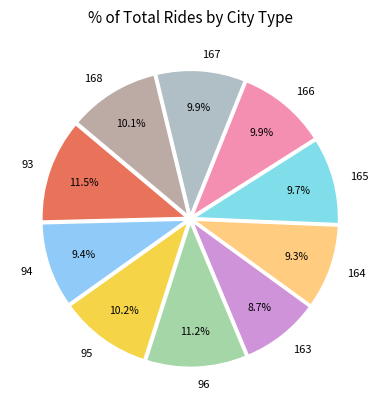

To the nearest percent, what portion does 94 represent?

9%